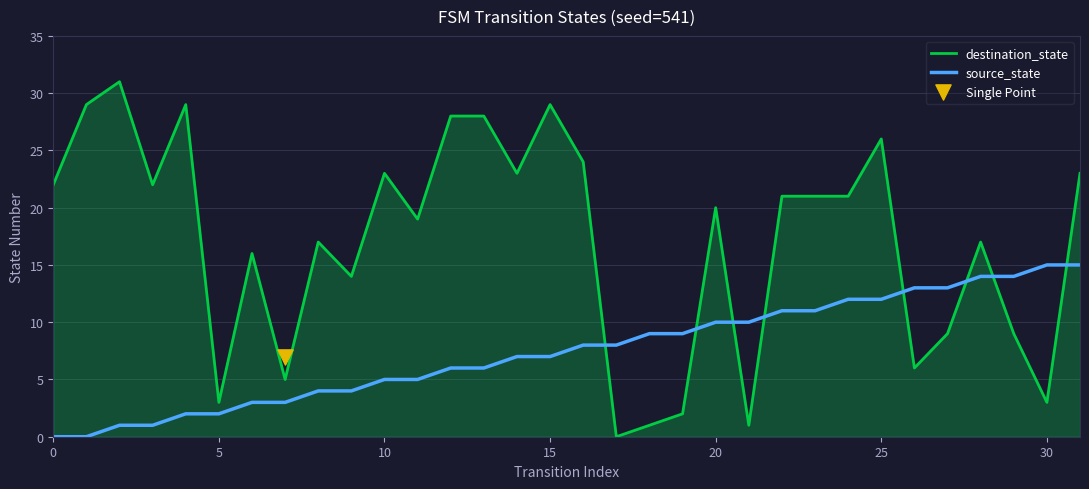

Which series has the largest total across all categories?

destination_state